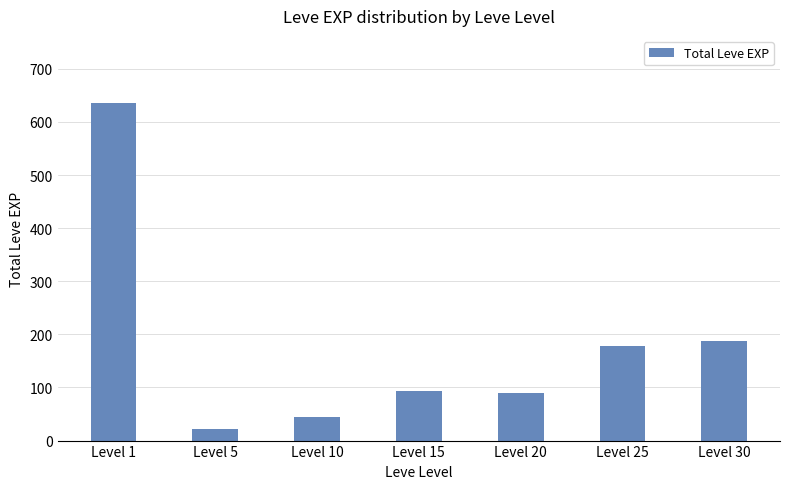

Which has a higher value, Level 30 or Level 1?

Level 1